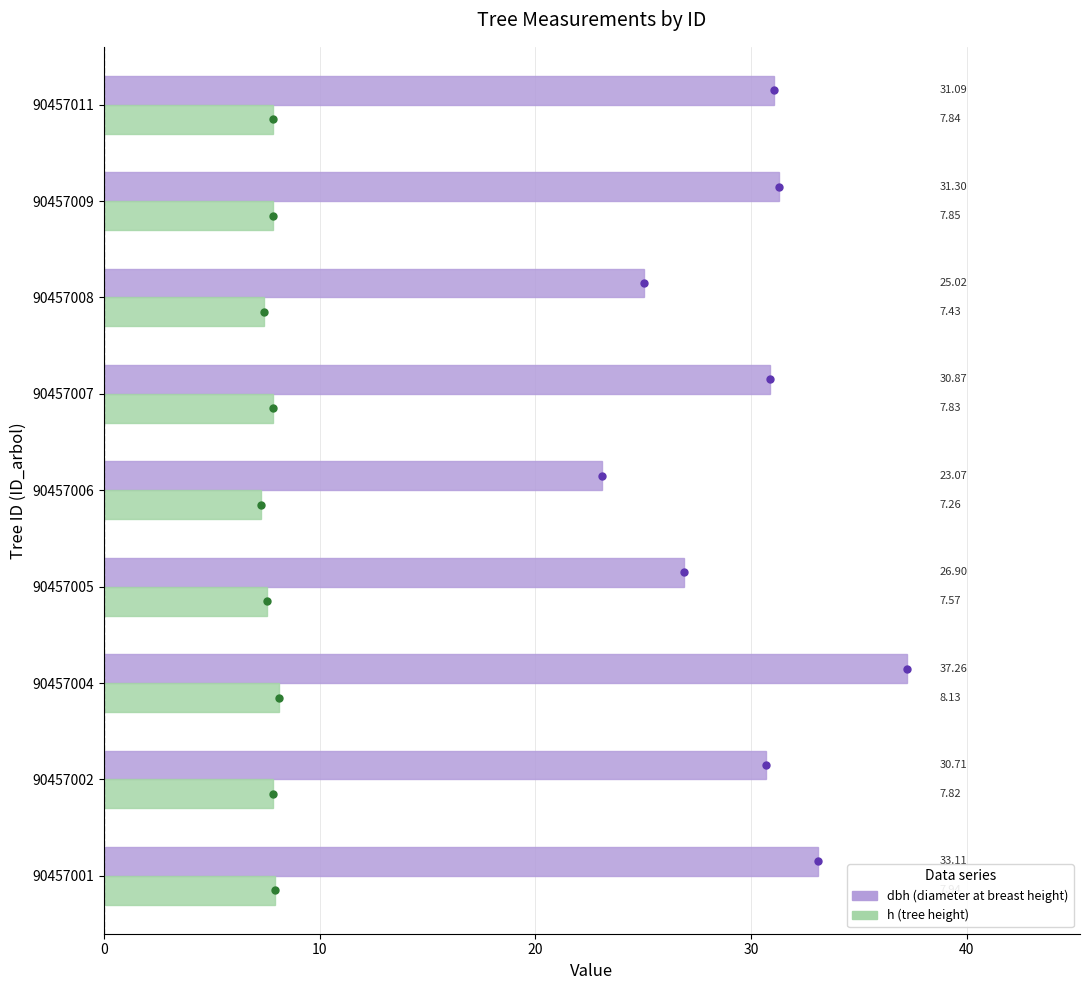

At which category does the chart reach its minimum across all series?

90457006